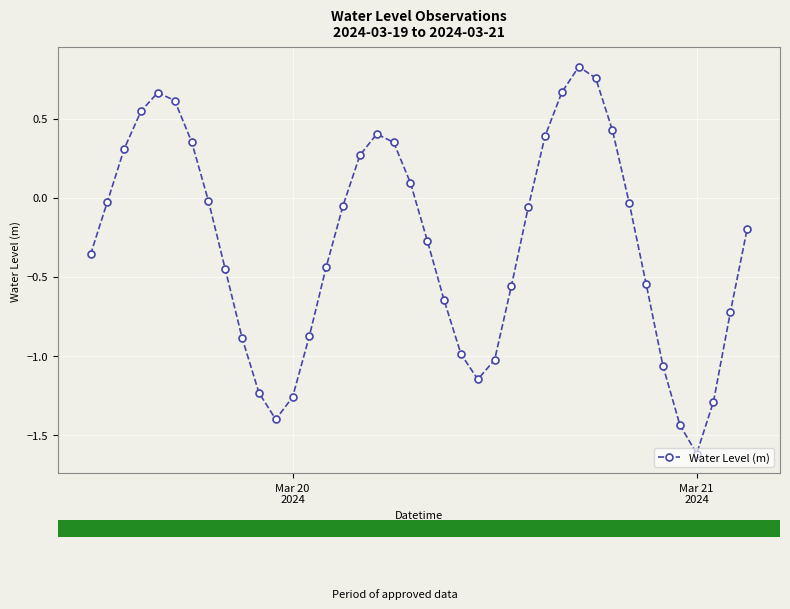

True or false: there are more than 1 points higher than both neighbors.

True